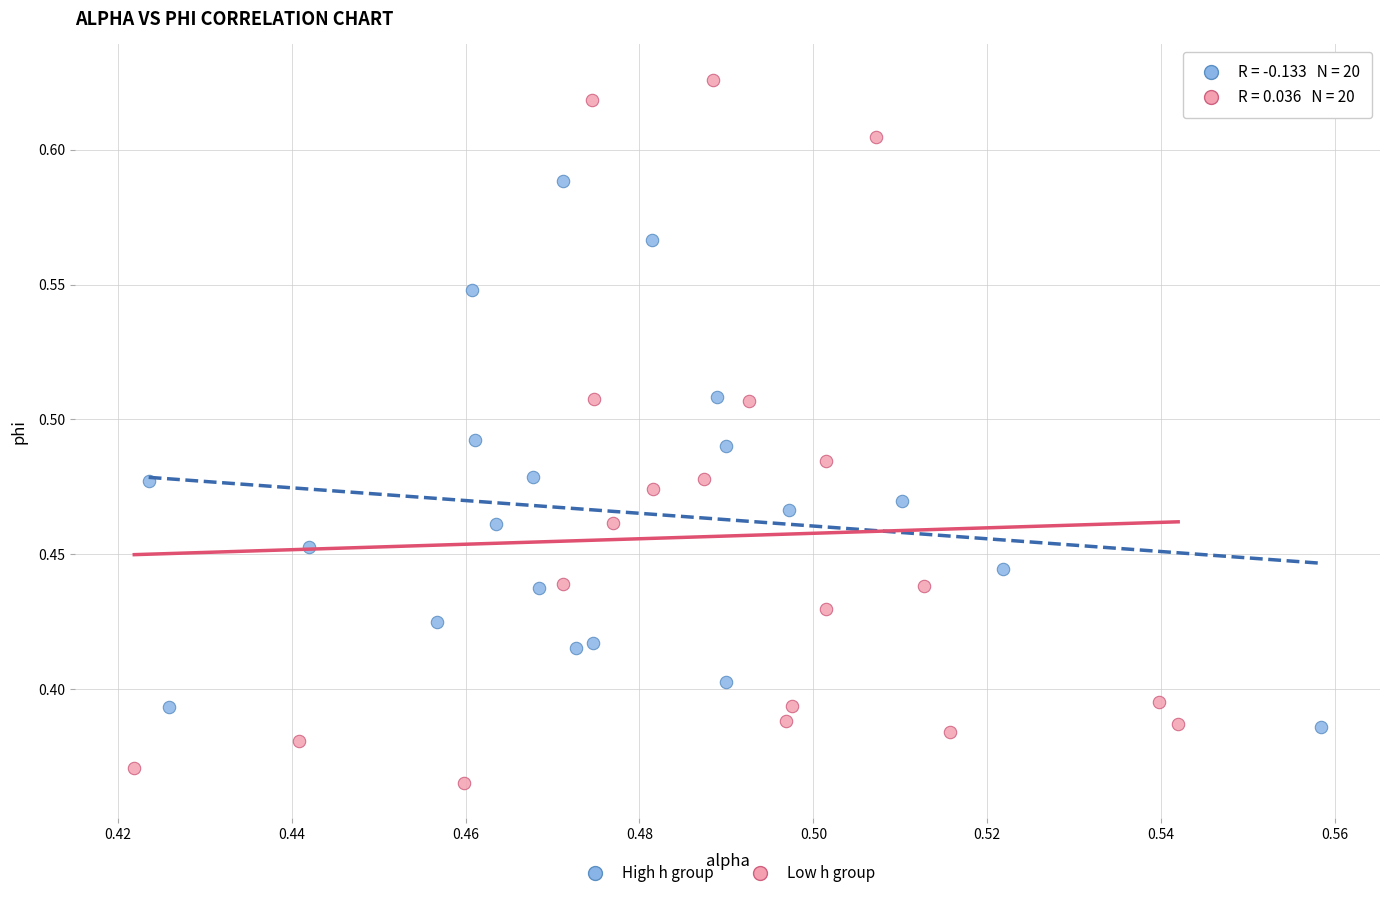

Which series contains the lowest Y value?

Low h group